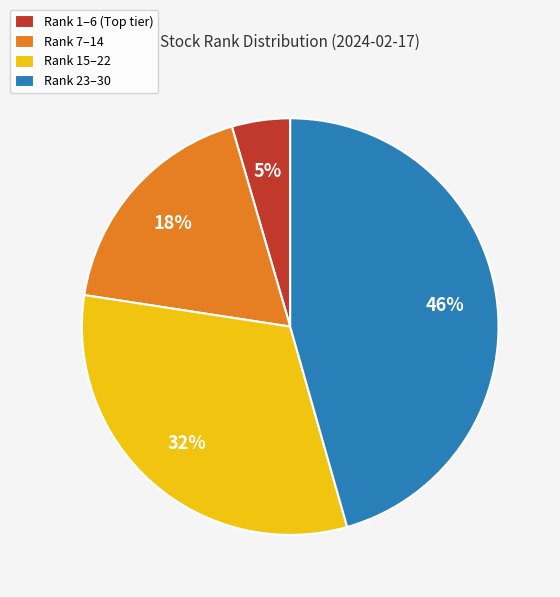

To the nearest percent, what percentage of the pie is Rank 15–22?

32%